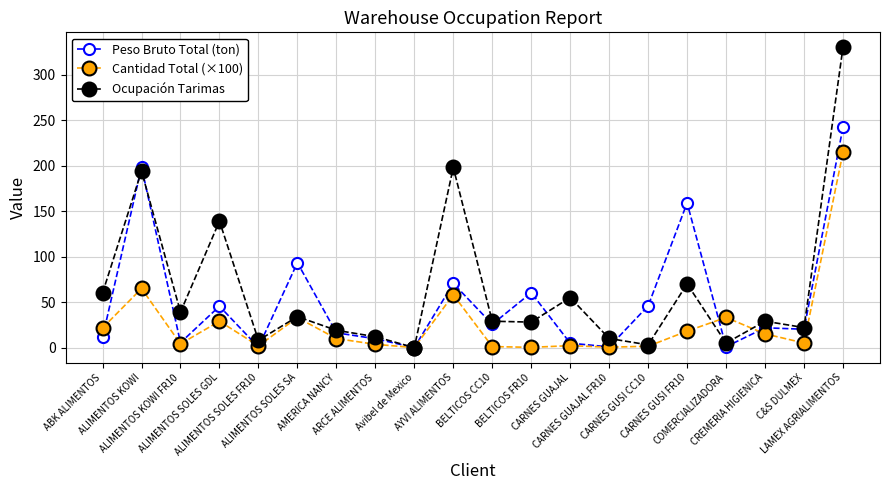

Where is Ocupación Tarimas nearest to the value 165?

ALIMENTOS SOLES GDL